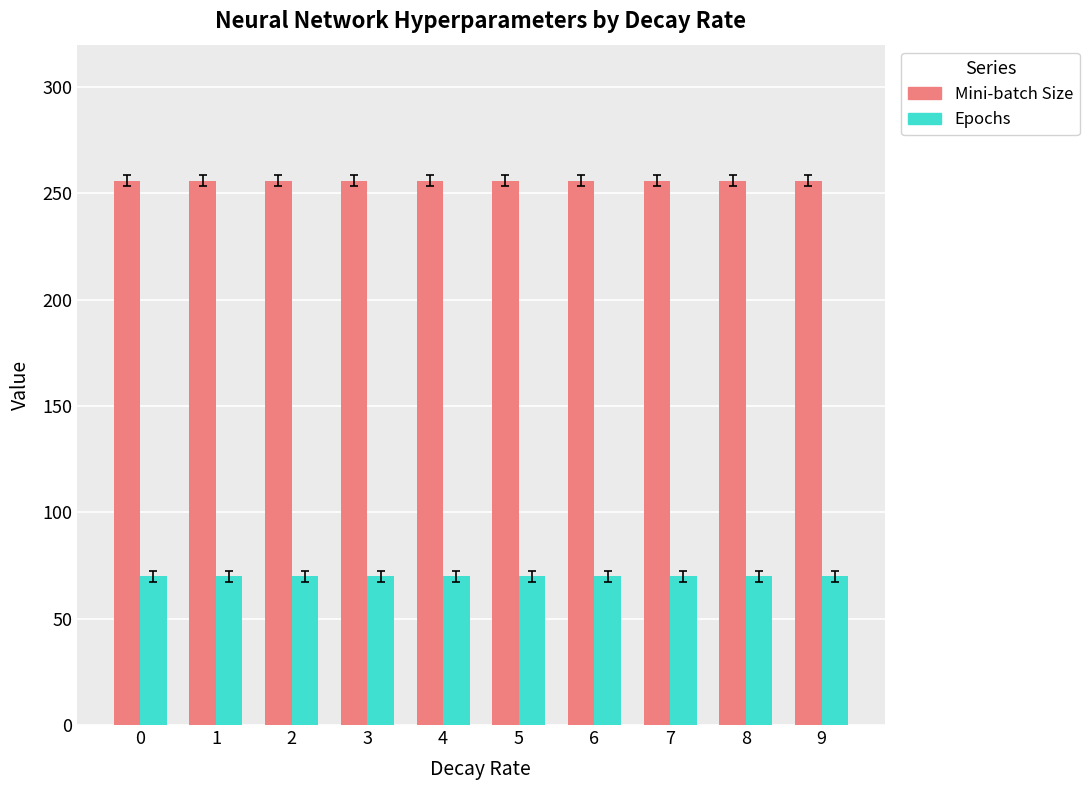

The value of Mini-batch Size at 8 is 256. True or false?

True